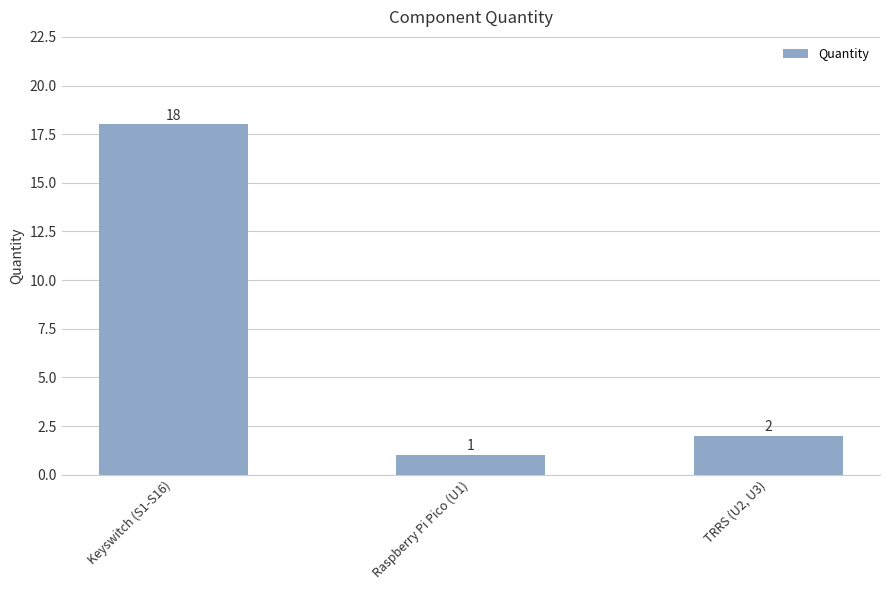

Reading right to left, list all the values displayed in this chart.

TRRS (U2, U3)=2	Raspberry Pi Pico (U1)=1	Keyswitch (S1-S16)=18